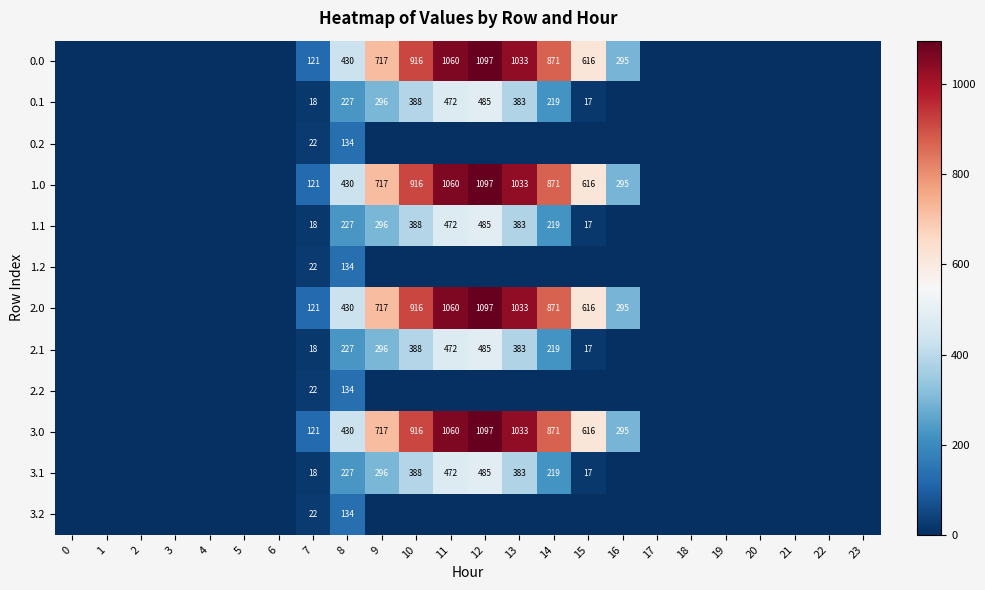

True or false: 1.0 has a value of 376 at 15.

False